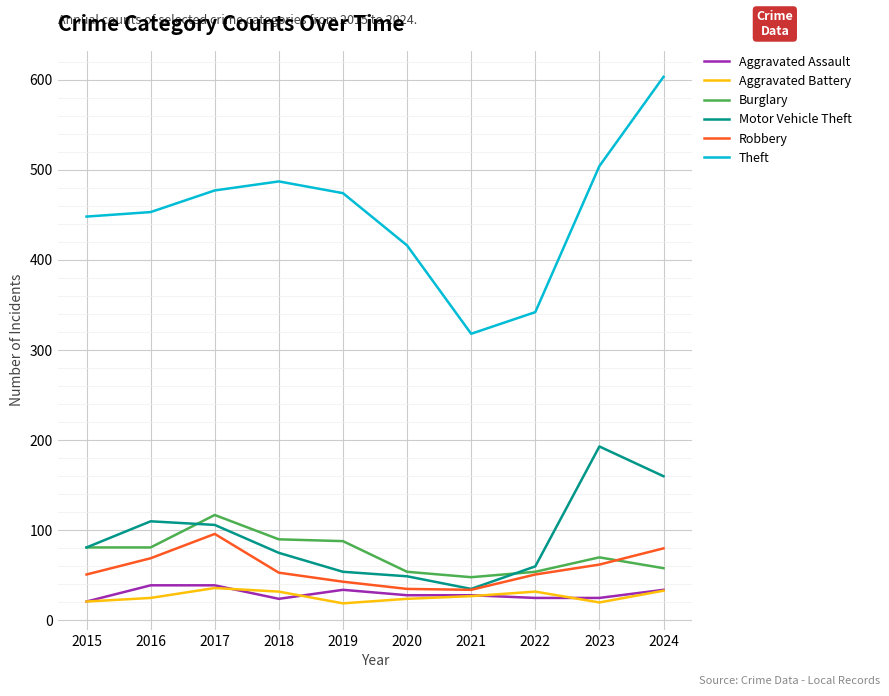

How many values in the Theft series are below 474?

5